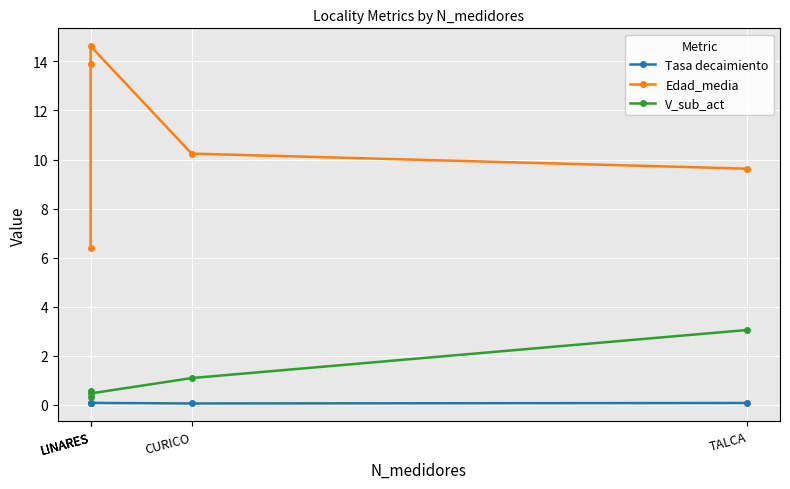

At which label is V_sub_act closest to 1?

CURICO